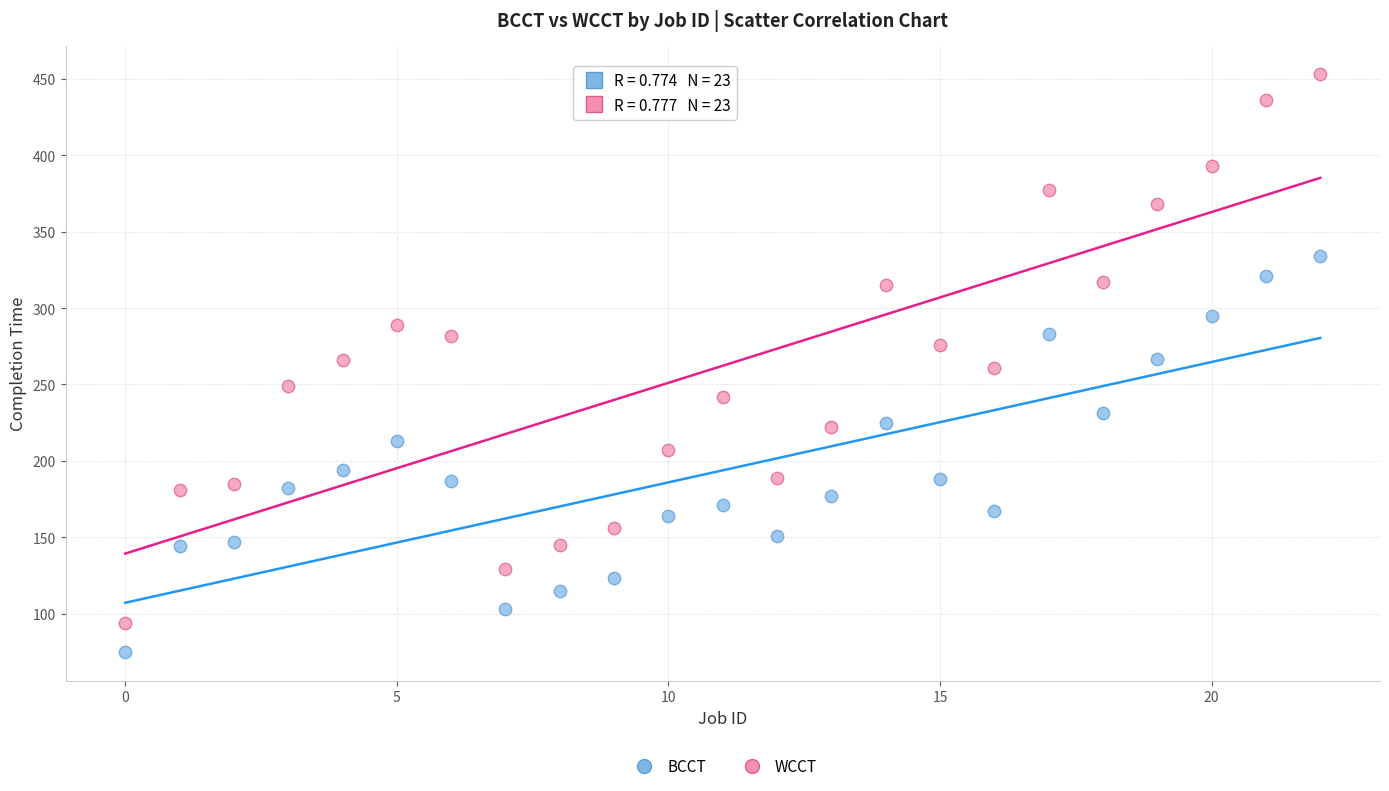

What are all the series names shown in the legend?

BCCT, WCCT